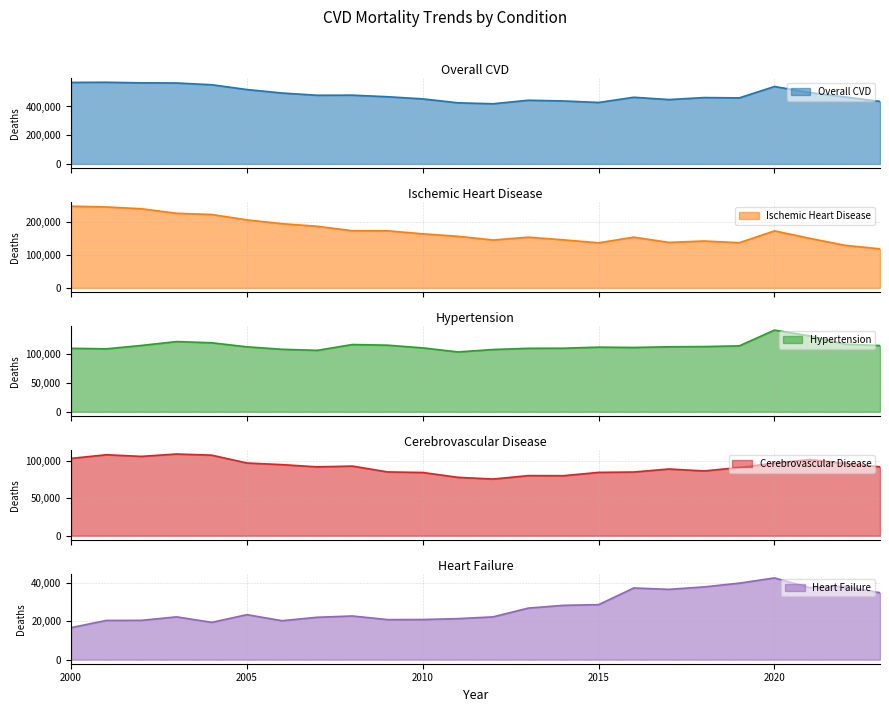

Which has a higher value, 2006 or 2009?

2006